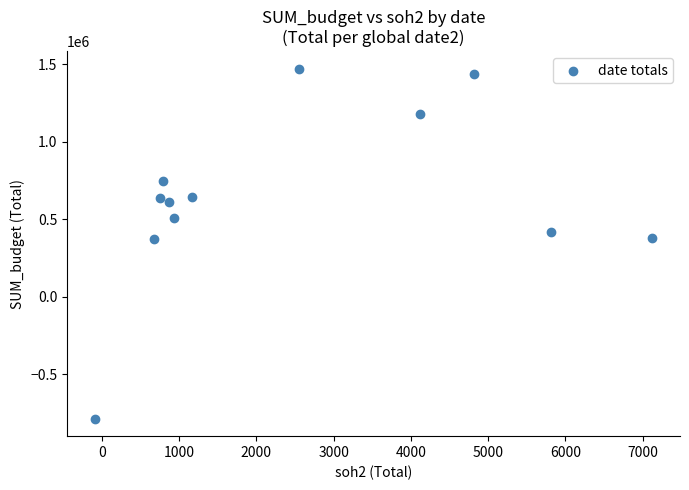

What is the average Y value?

634000